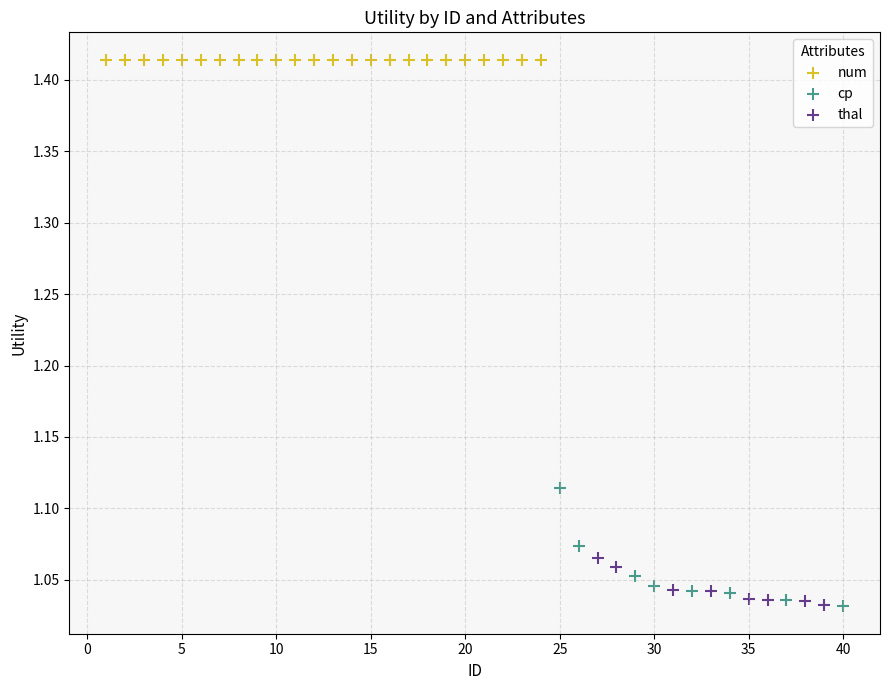

Which series reaches the maximum Y coordinate?

num